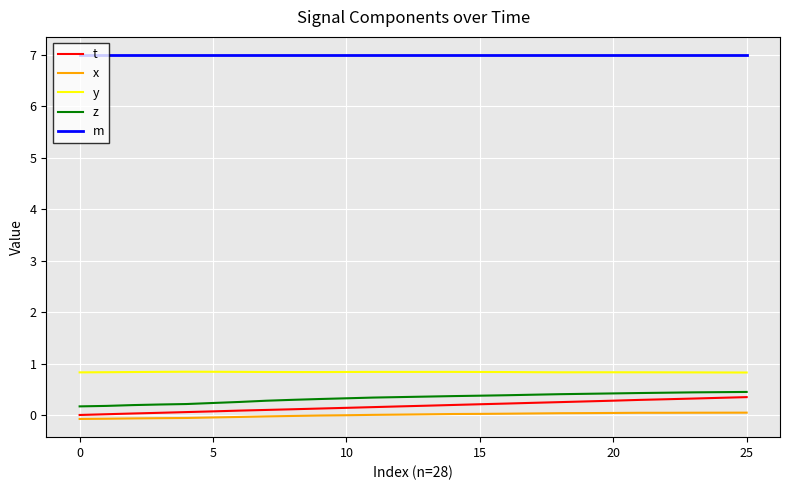

What is the highest value of the t series?

0.3